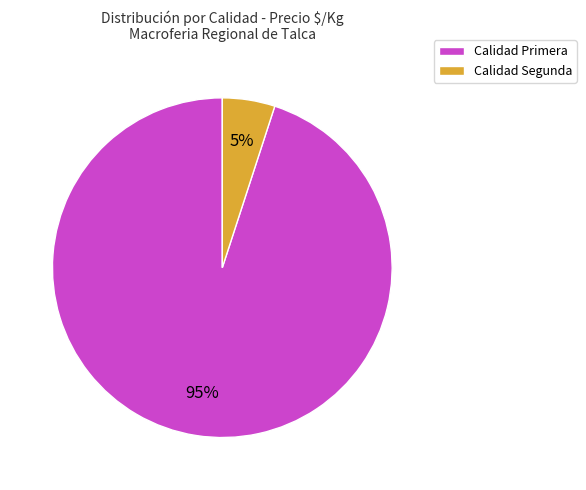

To the nearest percent, what percentage of the pie is Calidad Segunda?

5%